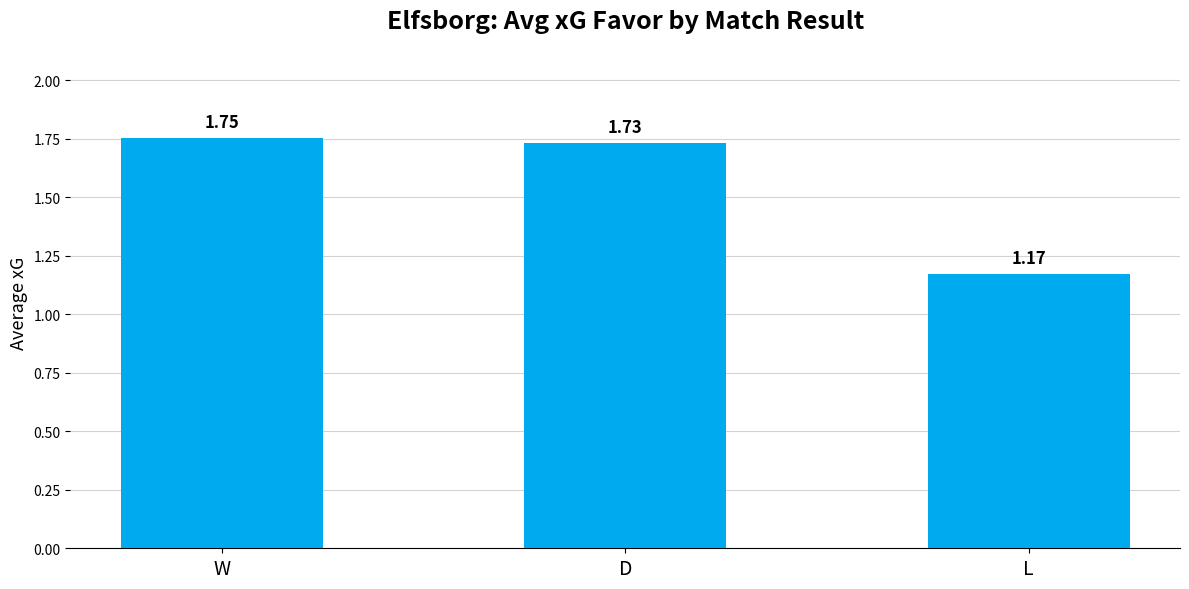

At which label is the value closest to 1?

L